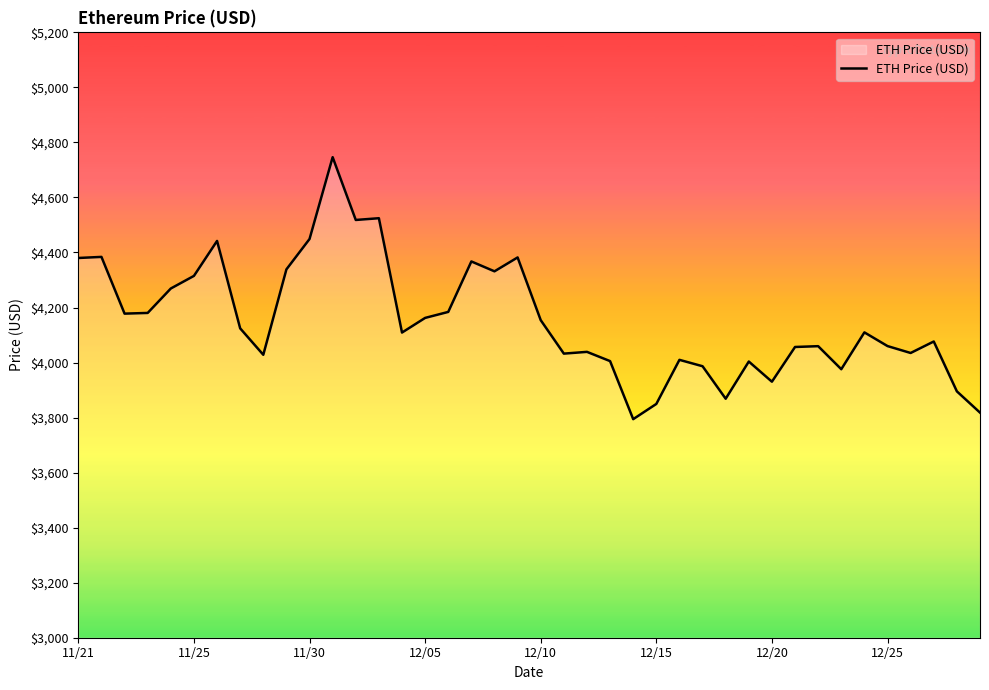

What is the maximum value shown in the chart?

4746.4